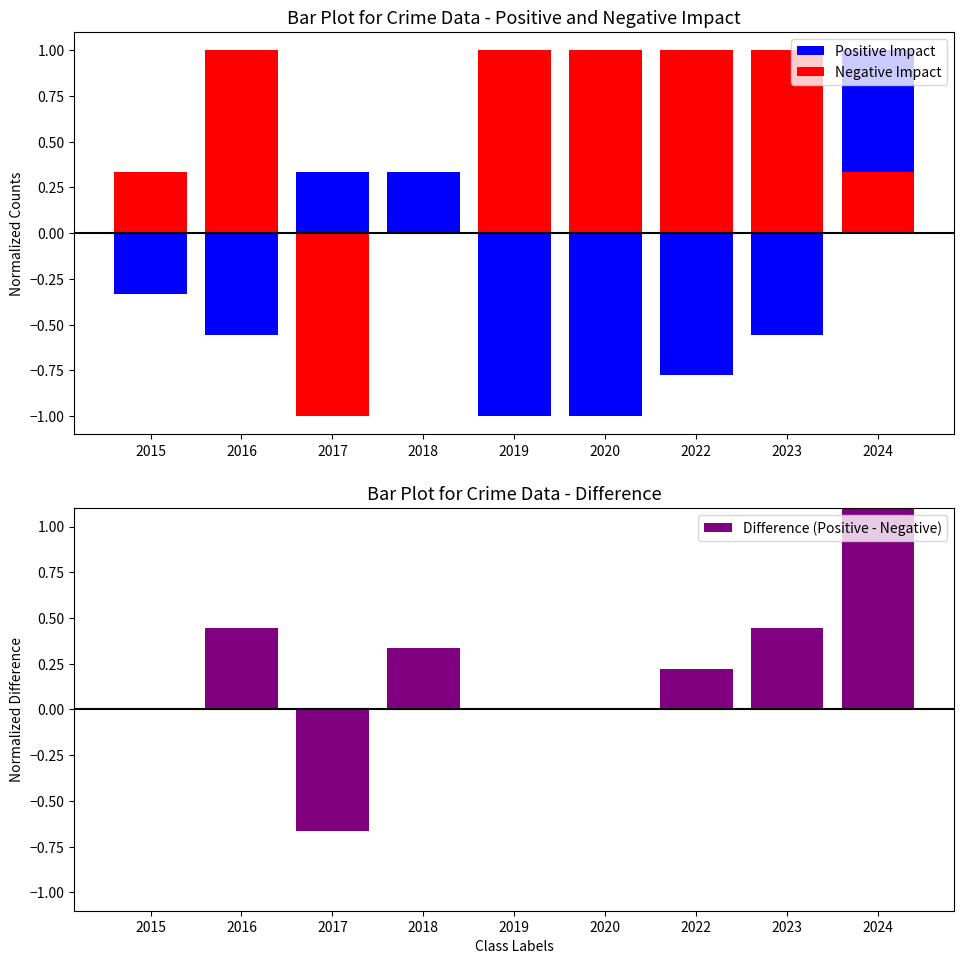

Rank the categories by Negative Impact value from lowest to highest.

2017, 2018, 2015, 2024, 2016, 2019, 2020, 2022, 2023